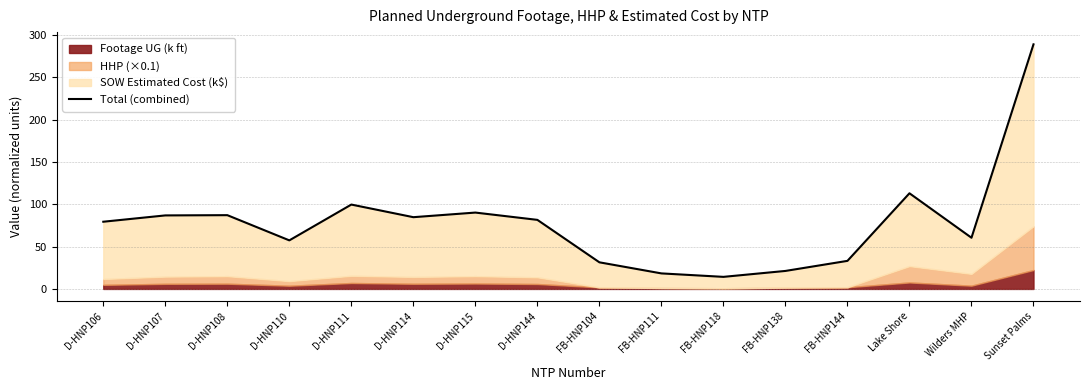

Where does the data first go above 81?

D-HNP107